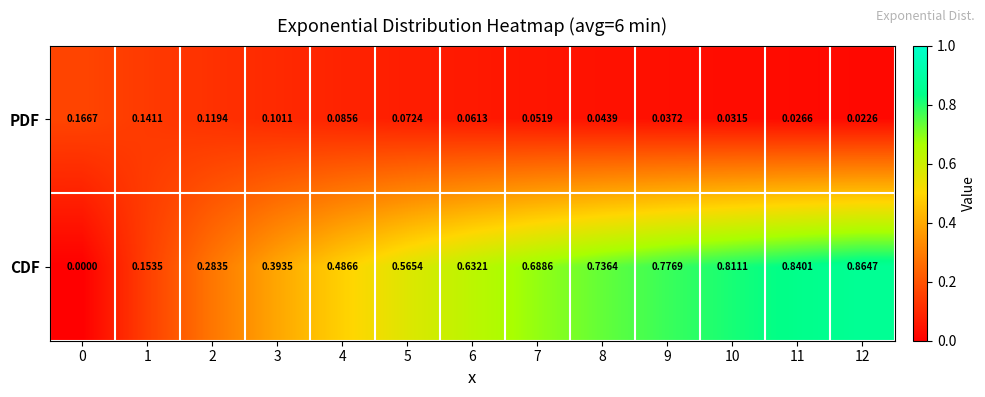

Which series has the widest spread of values?

CDF